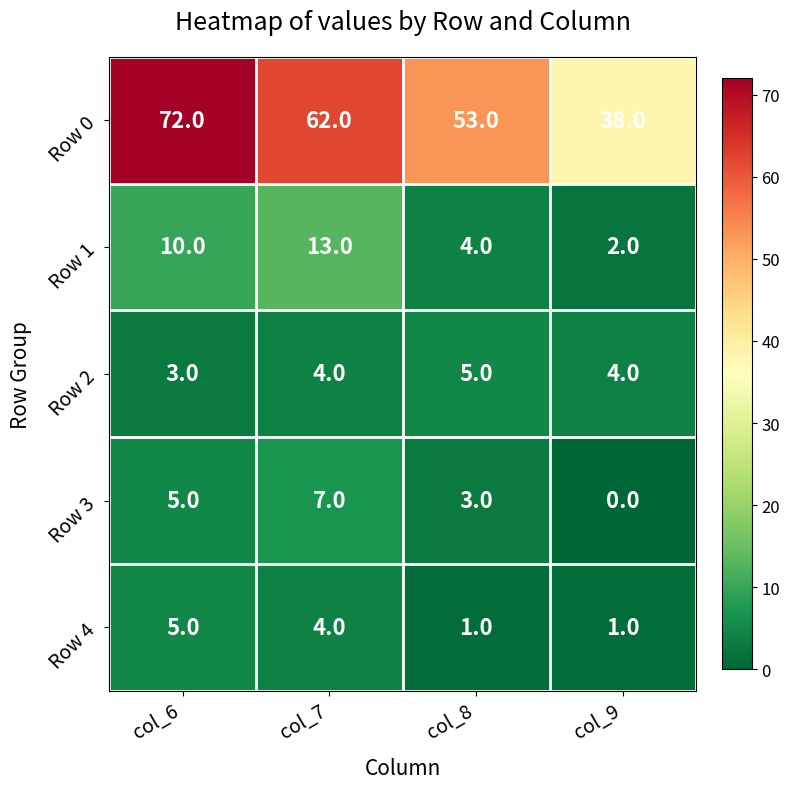

What is the difference between the highest and lowest values at col_8?

52